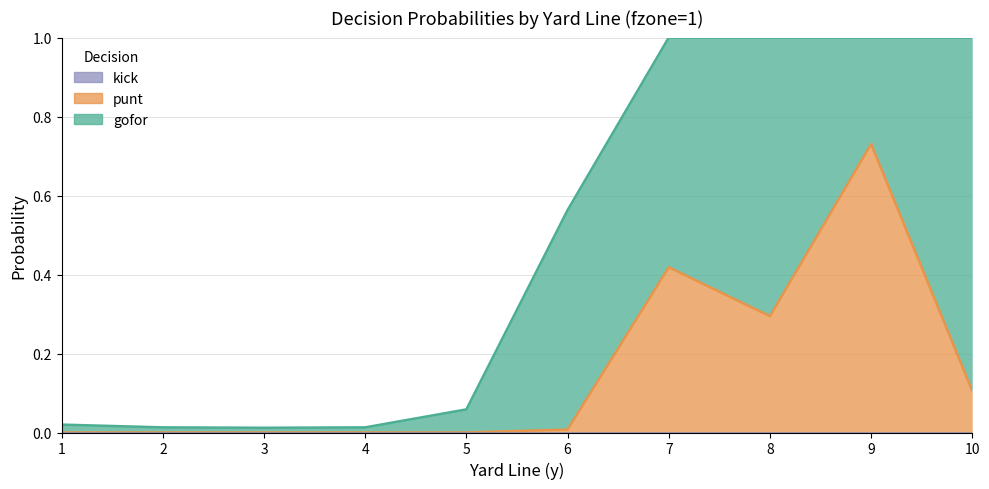

How many categories are shown in the chart?

10